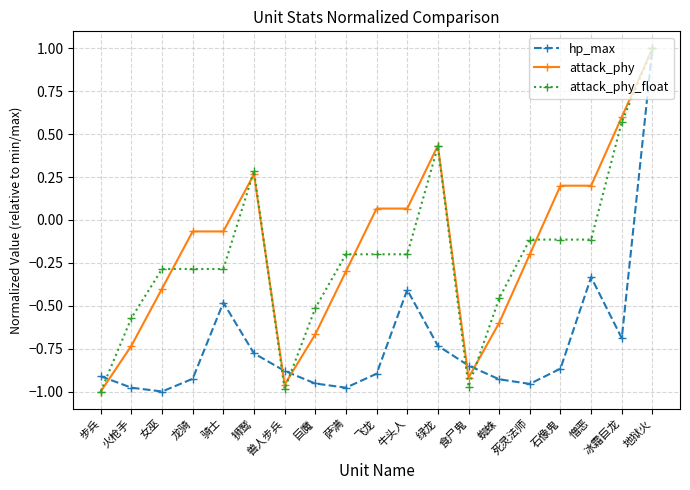

How many lines are shown in the chart?

3